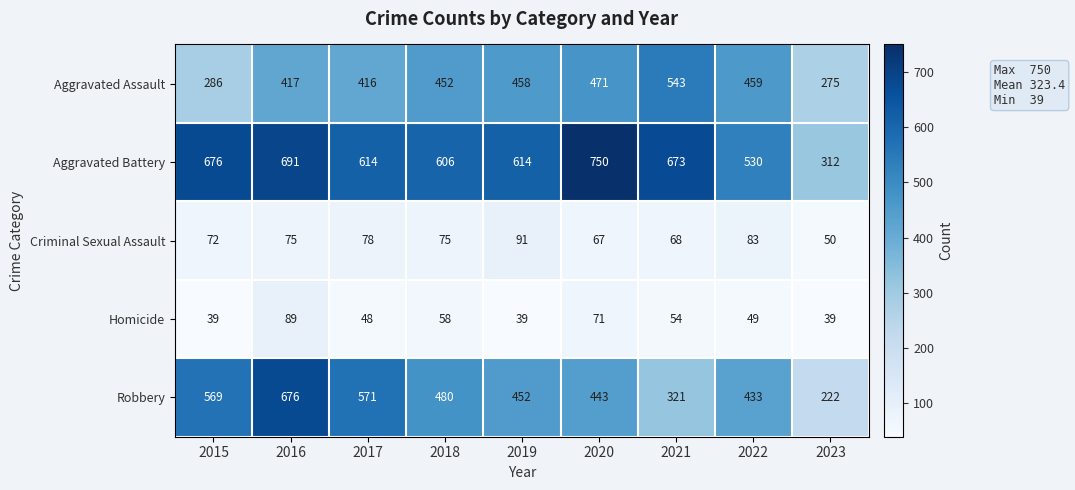

What is the sum of the Aggravated Battery values at 2019 and 2022?

1144